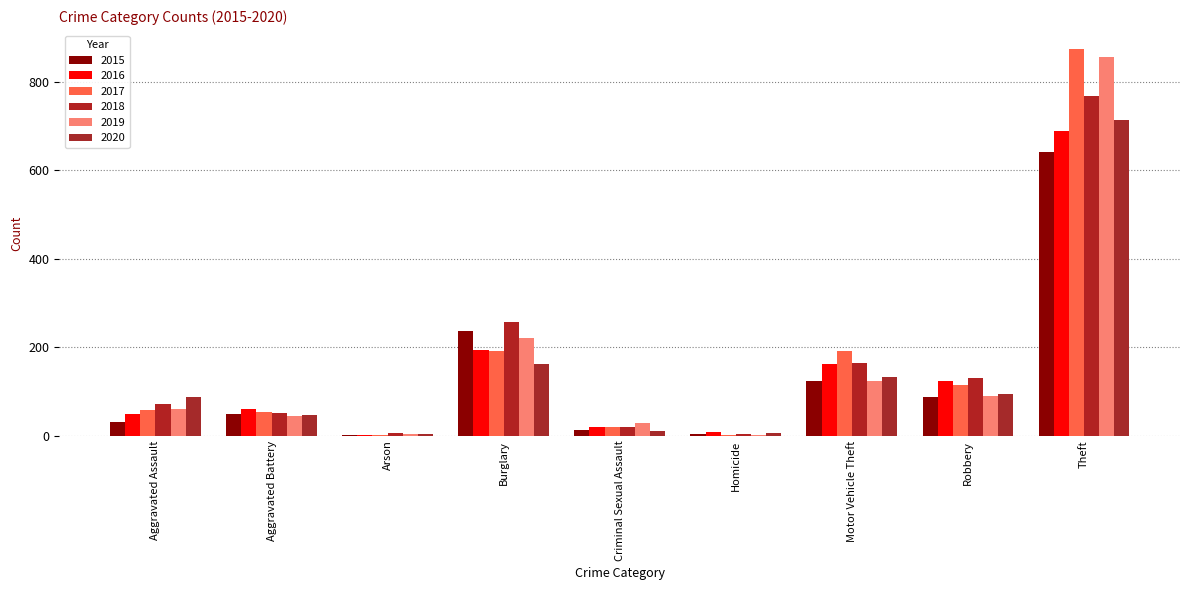

How many groups of bars are there?

9